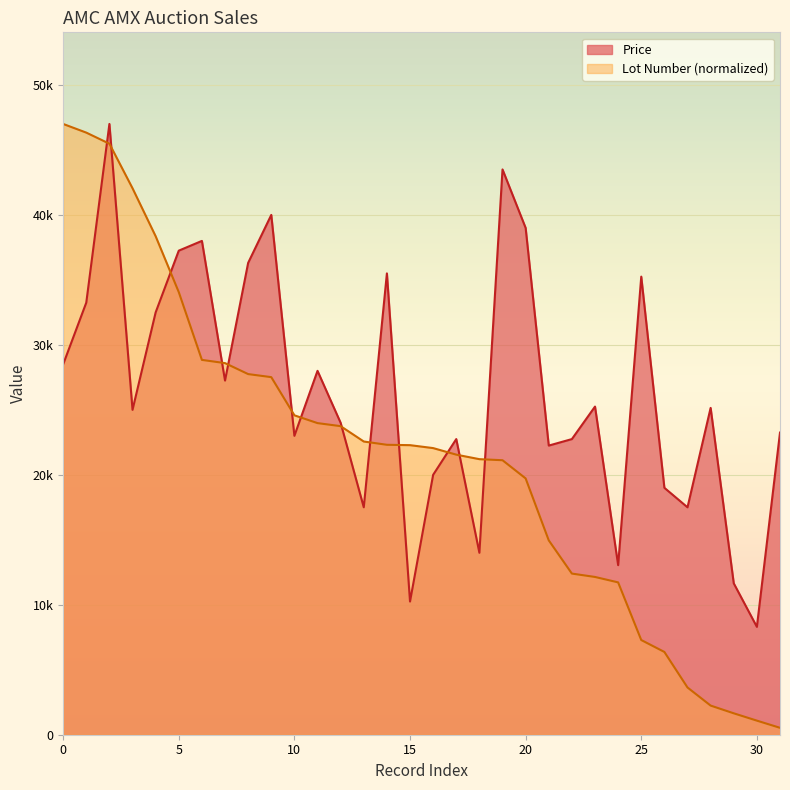

What is the average value of the Price series?

26436.3